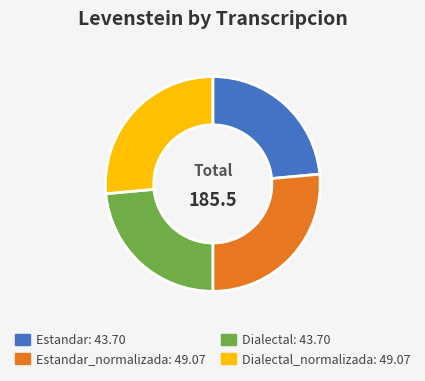

Is there a majority slice in this chart?

No